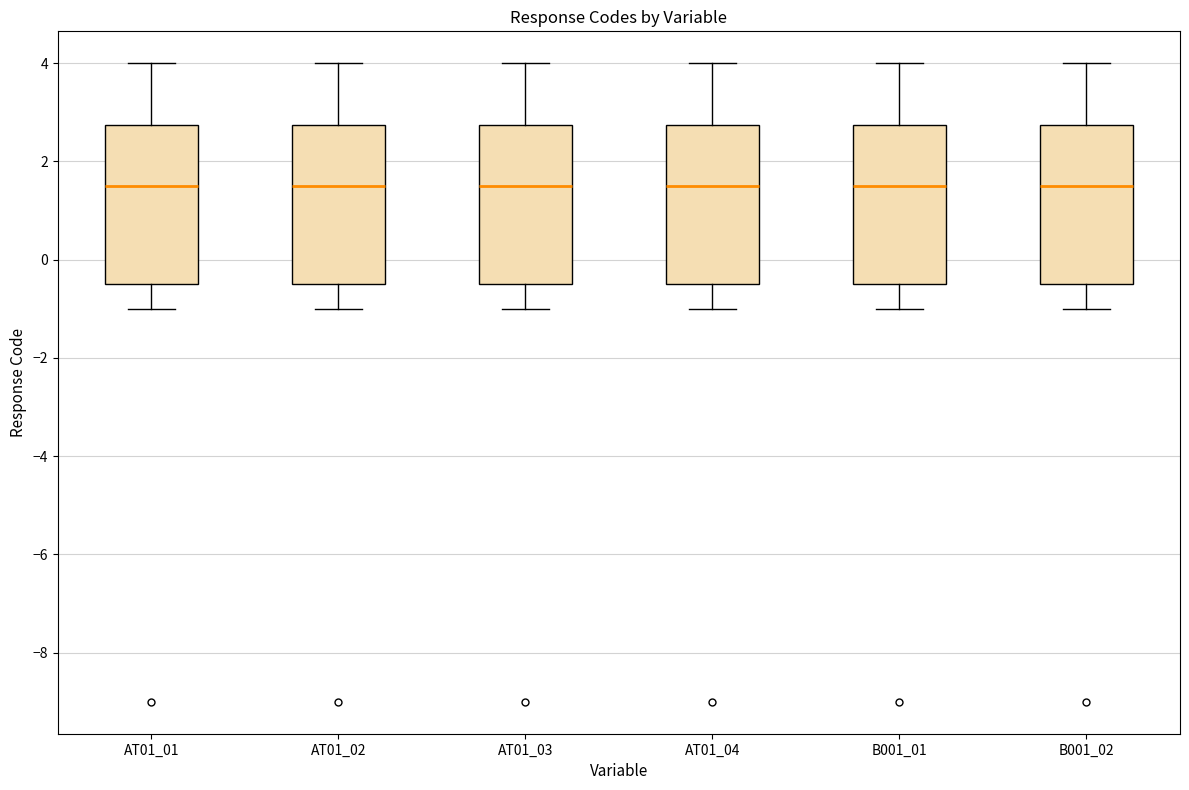

Reading left to right, transcribe this box plot: for each box, give where its median line is, the range the box spans, and where its two whiskers end, as read against the y-axis. The values are not printed on the chart, so give them approximately, as read against the axis.

AT01_01: median 1.6, box -0.4 to 2.8, whiskers -1.0 to 4.0
AT01_02: median 1.6, box -0.4 to 2.8, whiskers -1.0 to 4.0
AT01_03: median 1.6, box -0.4 to 2.8, whiskers -1.0 to 4.0
AT01_04: median 1.6, box -0.4 to 2.8, whiskers -1.0 to 4.0
B001_01: median 1.6, box -0.4 to 2.8, whiskers -1.0 to 4.0
B001_02: median 1.6, box -0.4 to 2.8, whiskers -1.0 to 4.0